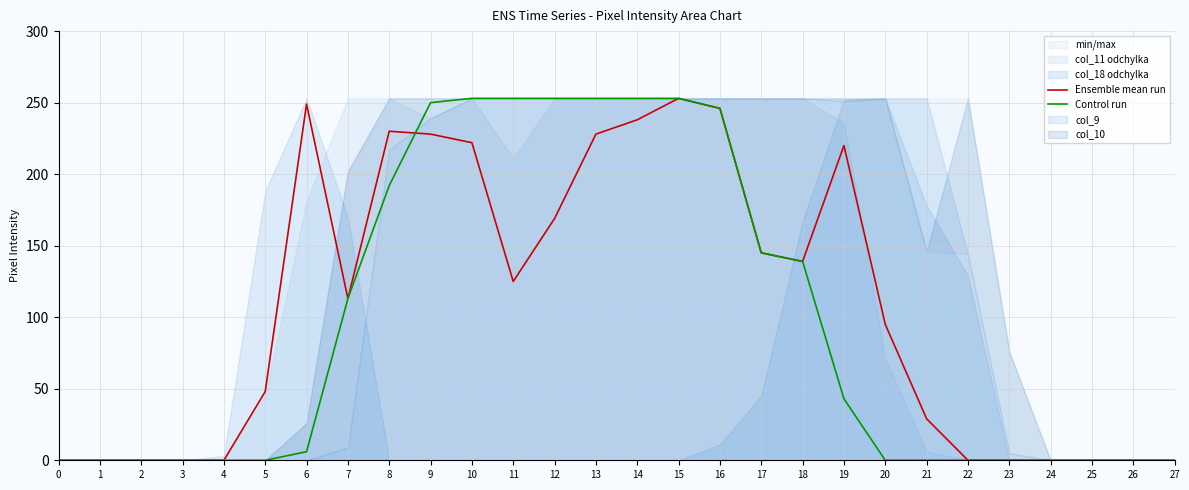

What is the difference between the maximum and minimum values in the Control run series?

253